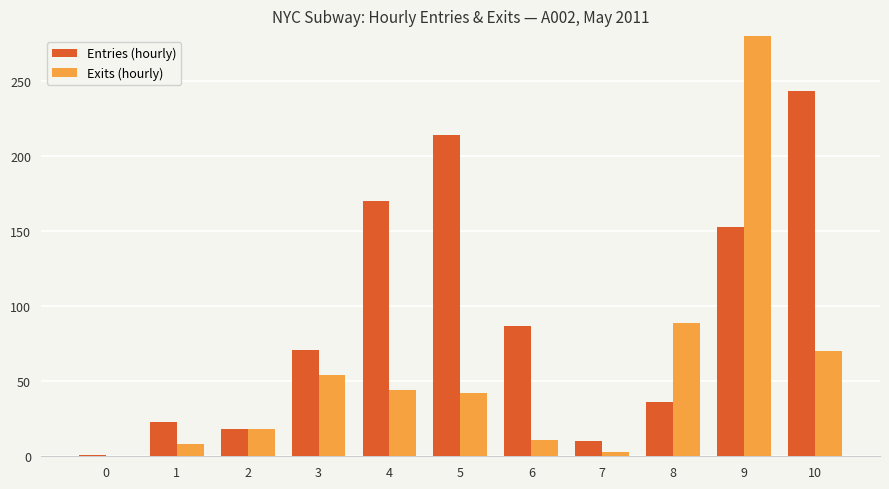

How many values in the Exits (hourly) series exceed 42?

5